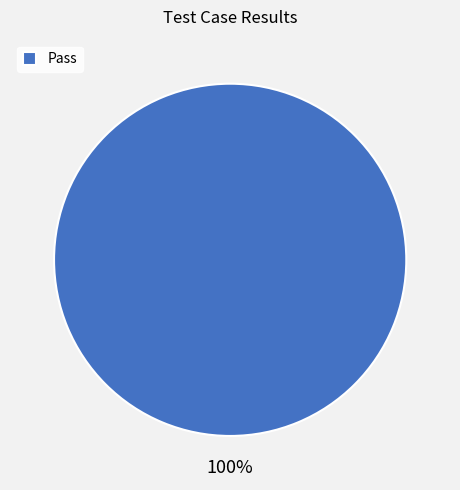

Is it true that Pass is 100% of the pie?

True